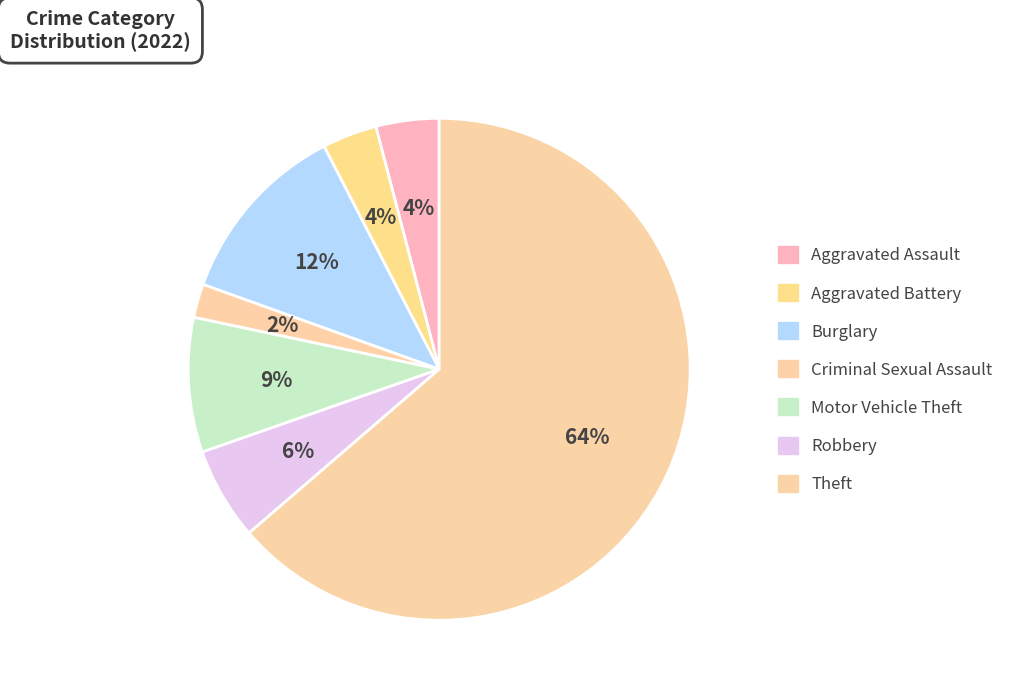

How many segments does this pie chart have?

7